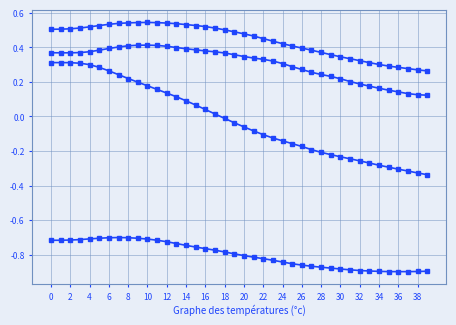

Is this an area chart (filled region under the line)?

No